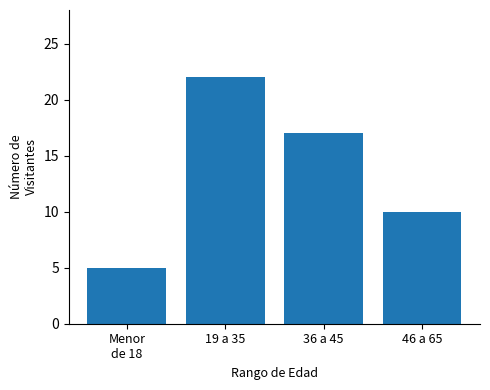

Reading right to left, what are all the values shown in this chart?

10	17	22	5